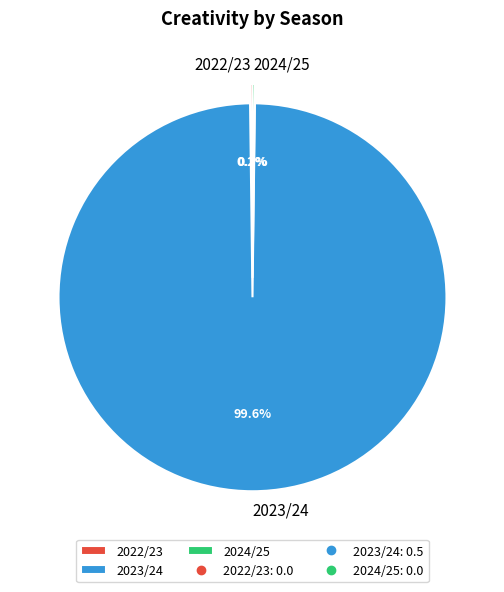

Is 2023/24 the majority of the pie?

Yes